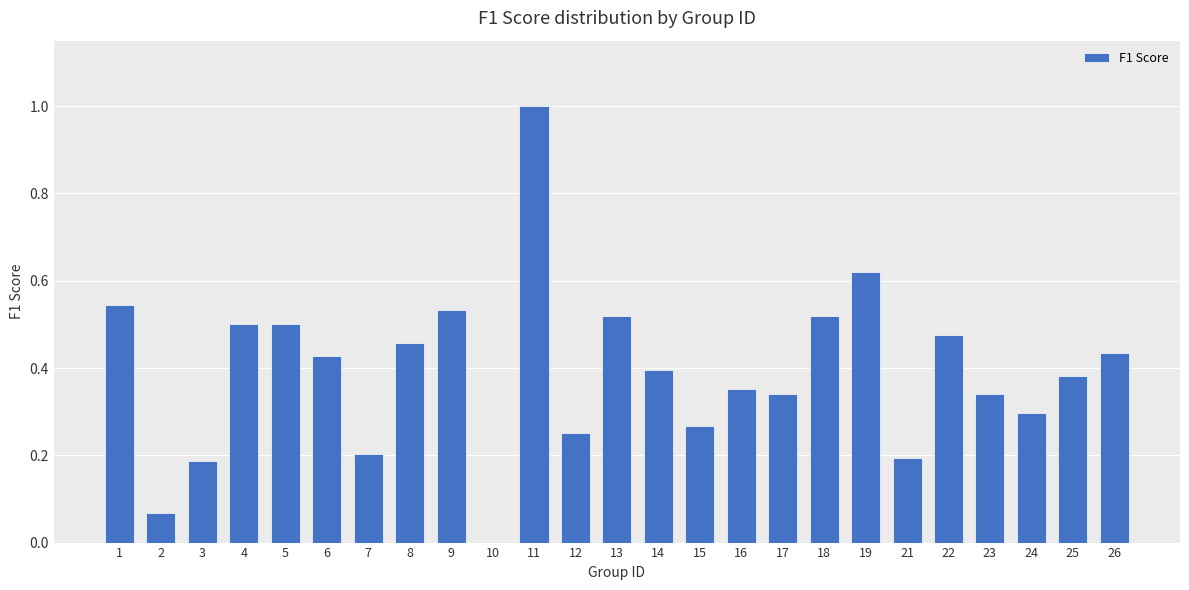

What value does the data have at 11?

1.0